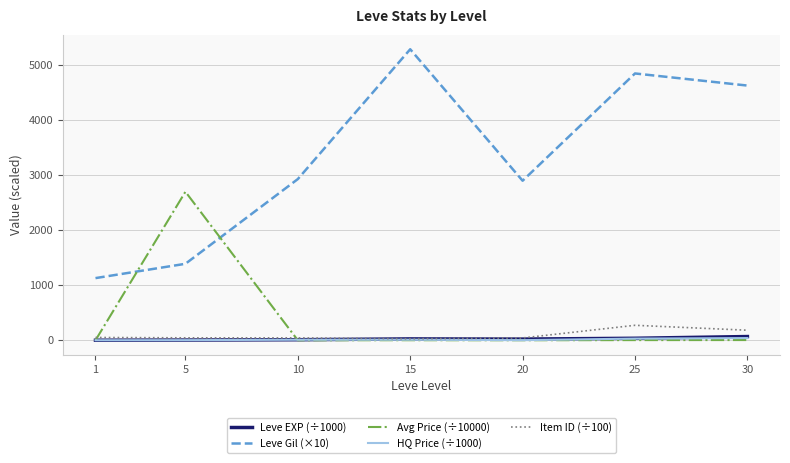

Which series has the widest spread of values?

Leve Gil (×10)